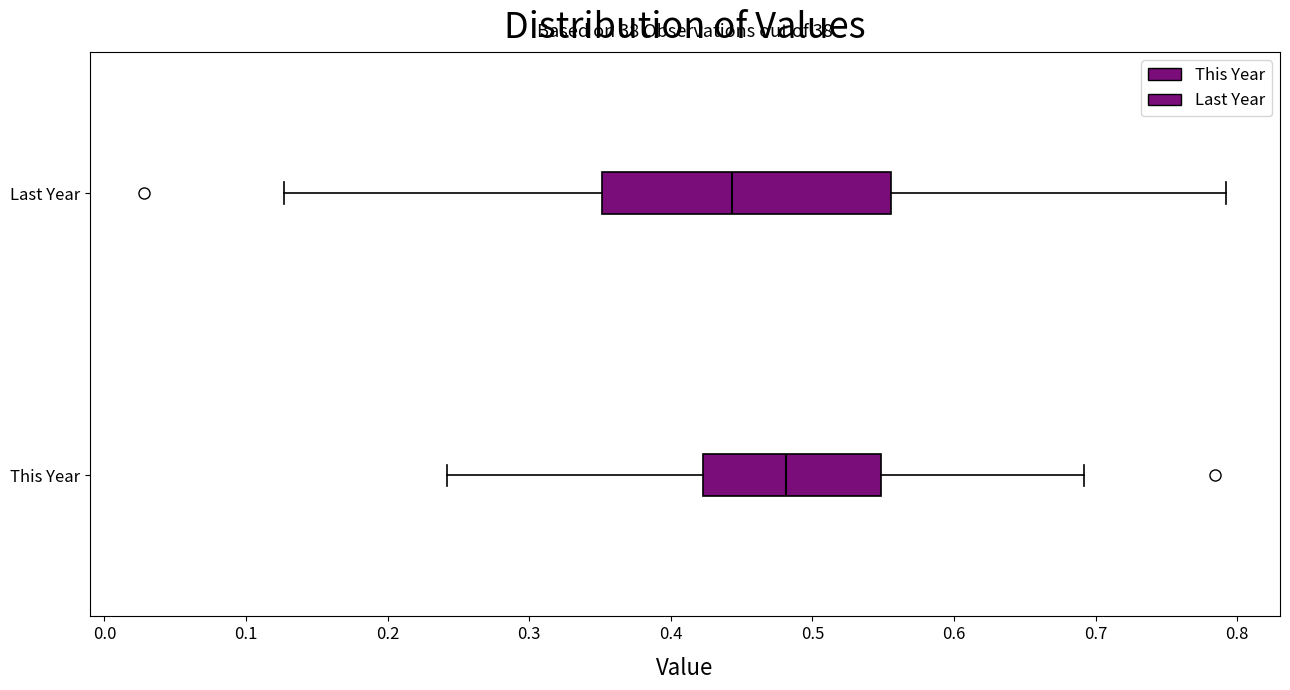

Which box is the widest, from its left edge to its right edge?

Last Year